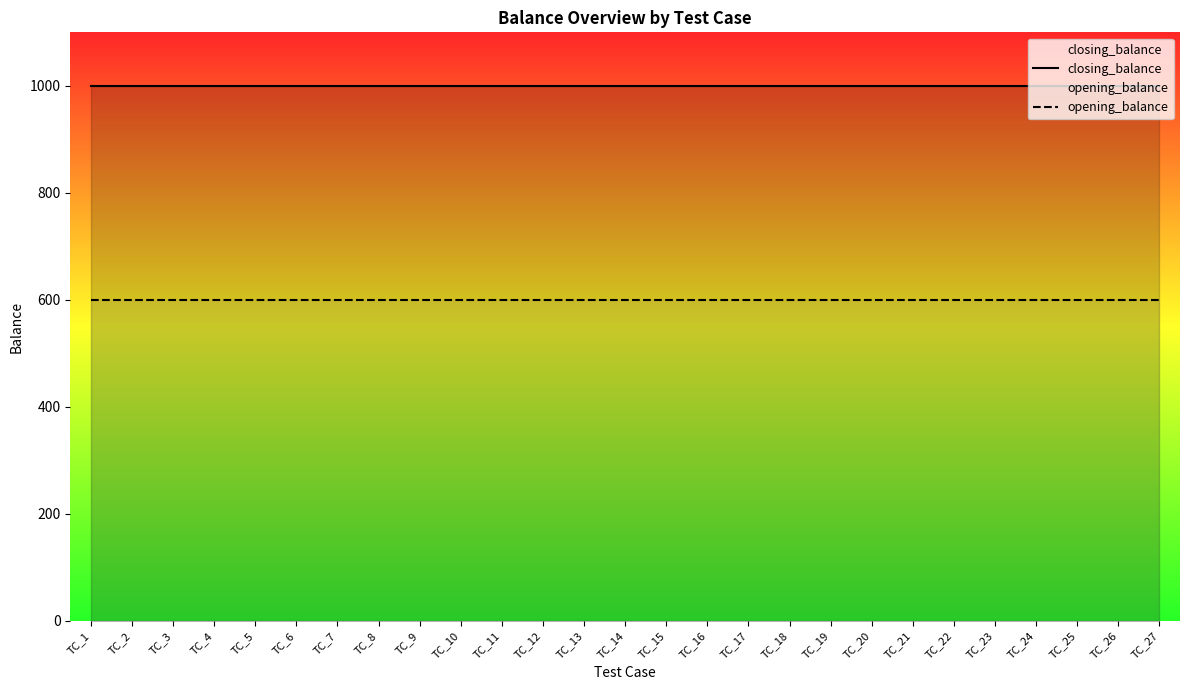

What is the greatest value displayed?

1000